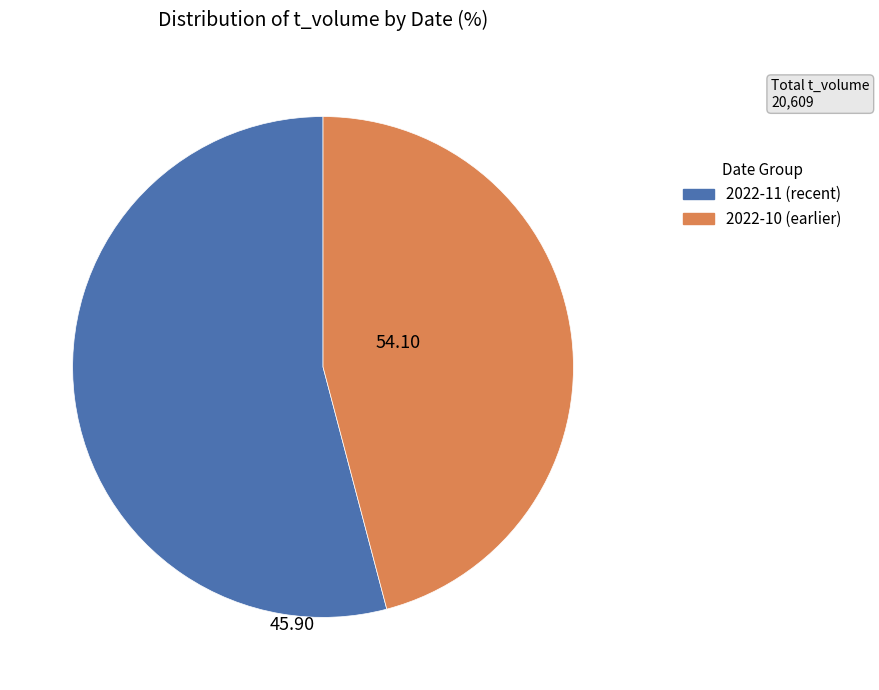

Does any single category account for the majority?

Yes